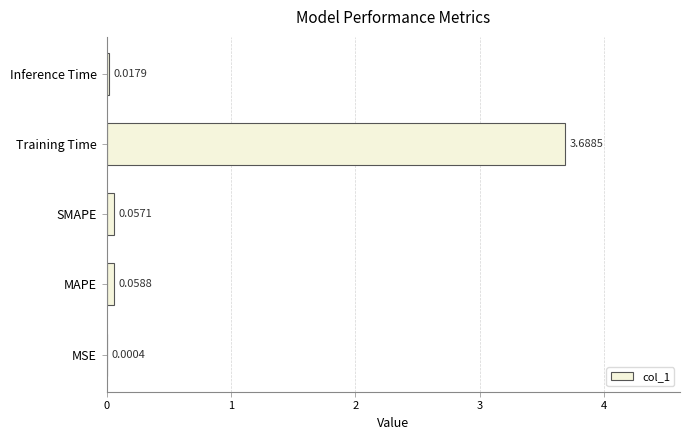

Which category has the highest value across all series?

Training Time